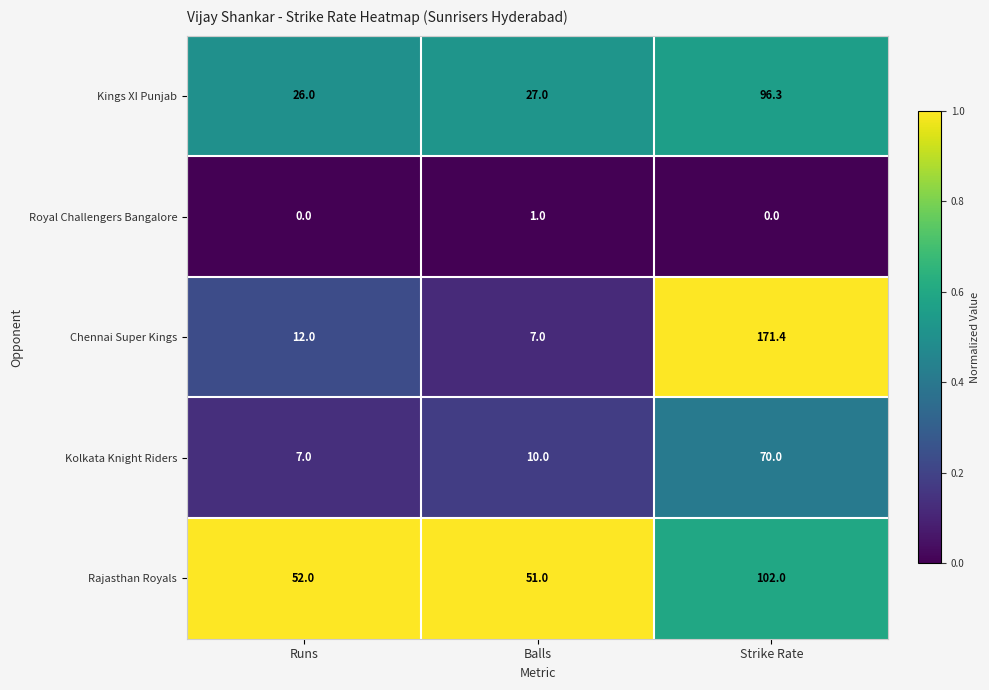

What is the sum of the Kolkata Knight Riders values at Strike Rate and Runs?

77.0